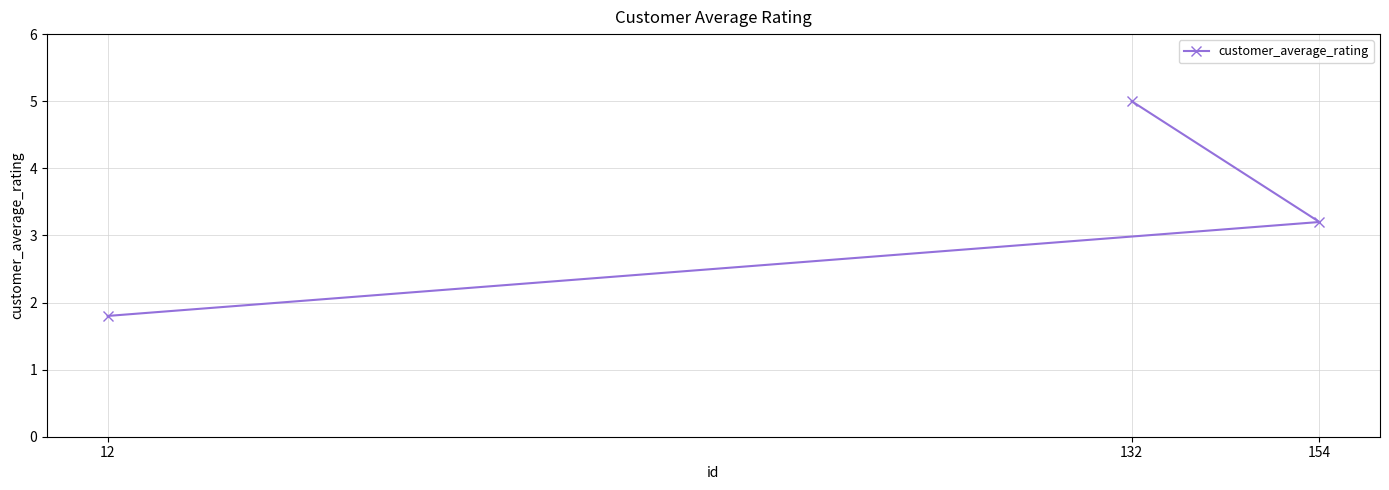

What is the smallest value displayed?

1.8